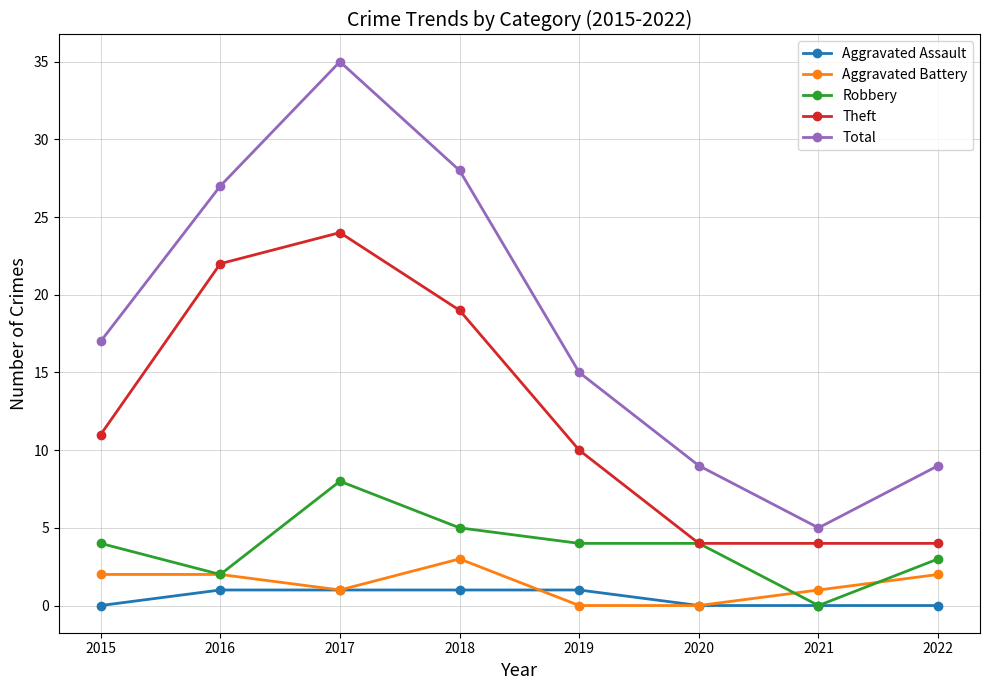

Reading left to right, what are all the values shown in this chart?

Aggravated Assault: 0	1	1	1	1	0	0	0
Aggravated Battery: 2	2	1	3	0	0	1	2
Robbery: 4	2	8	5	4	4	0	3
Theft: 11	22	24	19	10	4	4	4
Total: 17	27	35	28	15	9	5	9